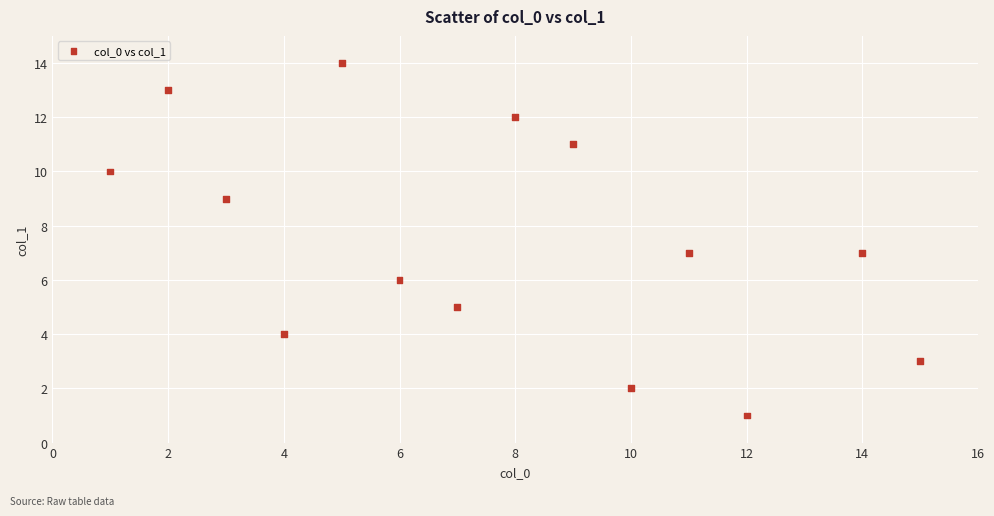

What is the range of X values (max minus min)?

14